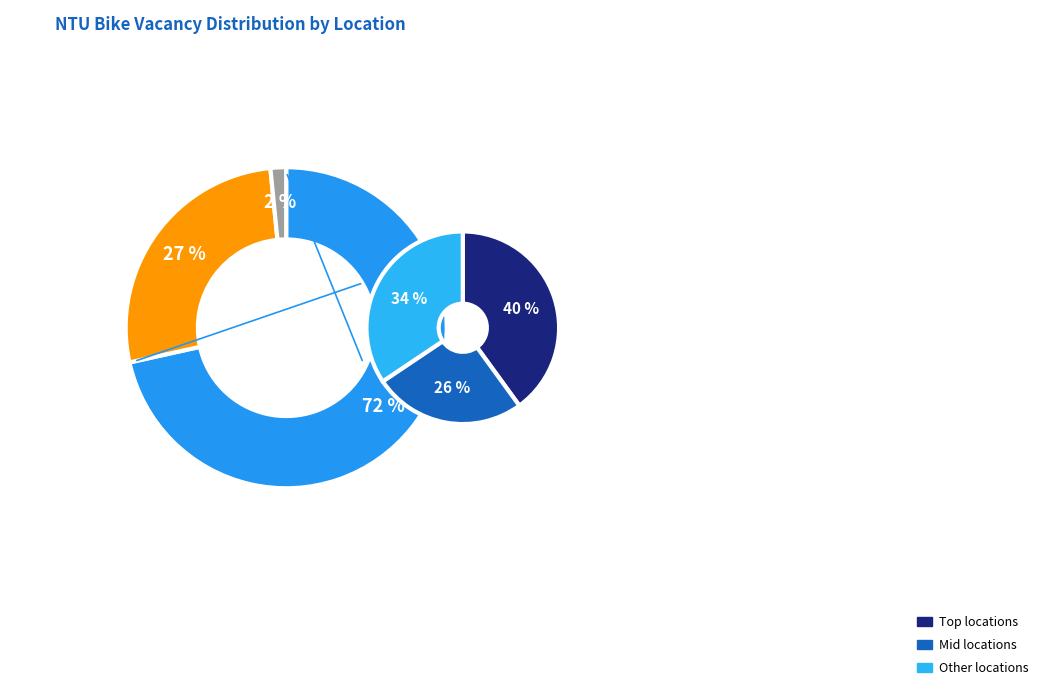

Does any single category account for the majority?

No